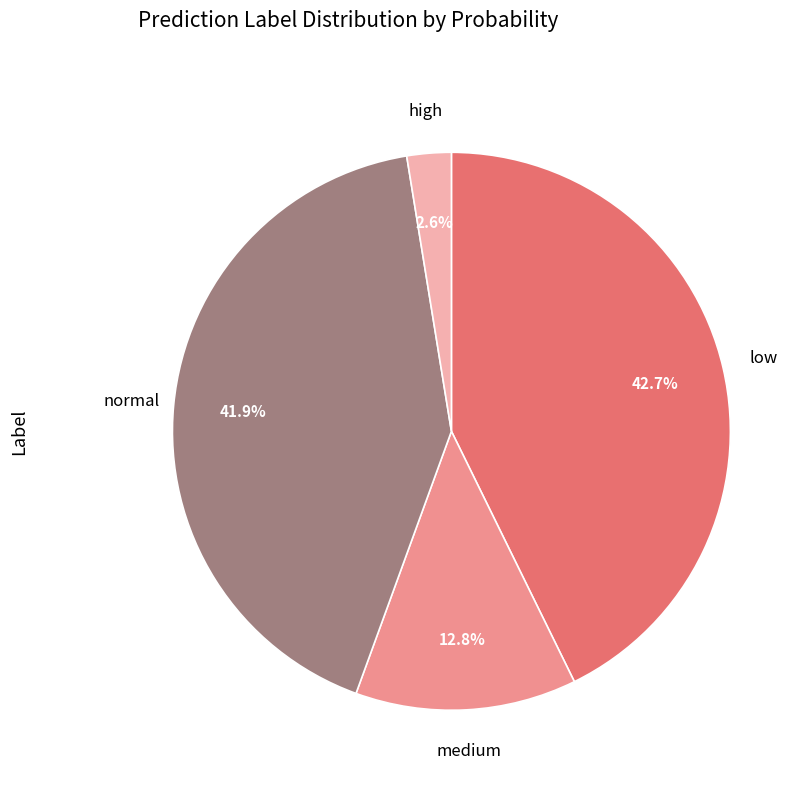

Does any single category account for the majority?

No